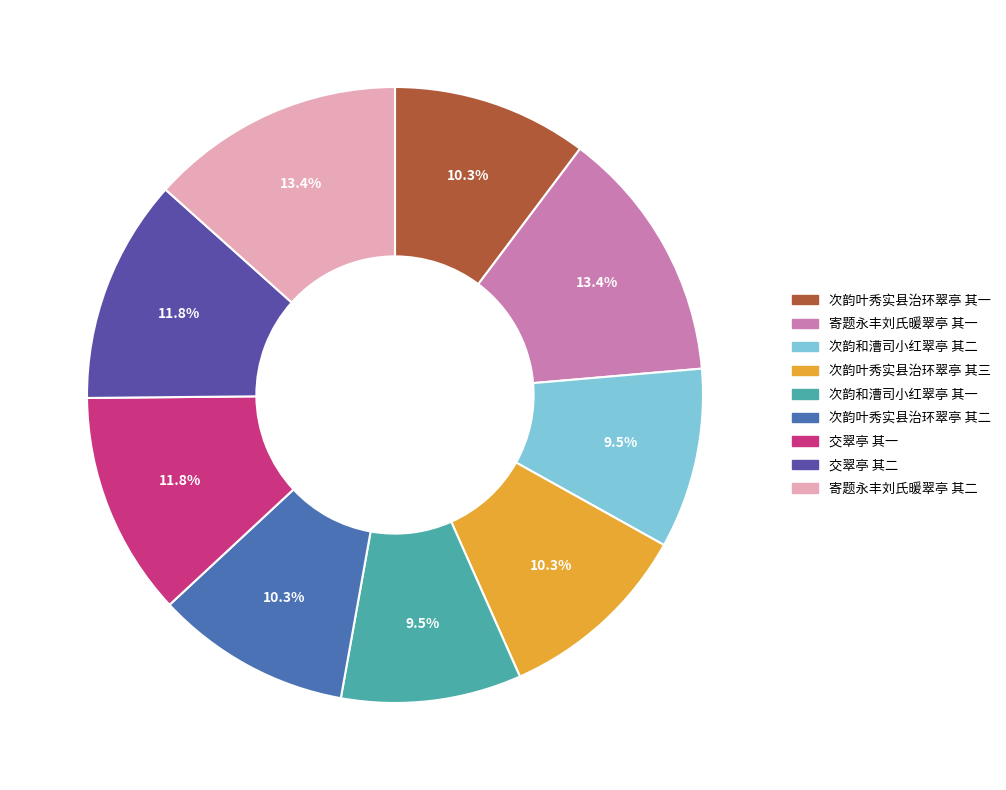

To the nearest percent, what is the difference between the 交翠亭 其一 and 次韵和漕司小红翠亭 其一 slice percentages?

2%